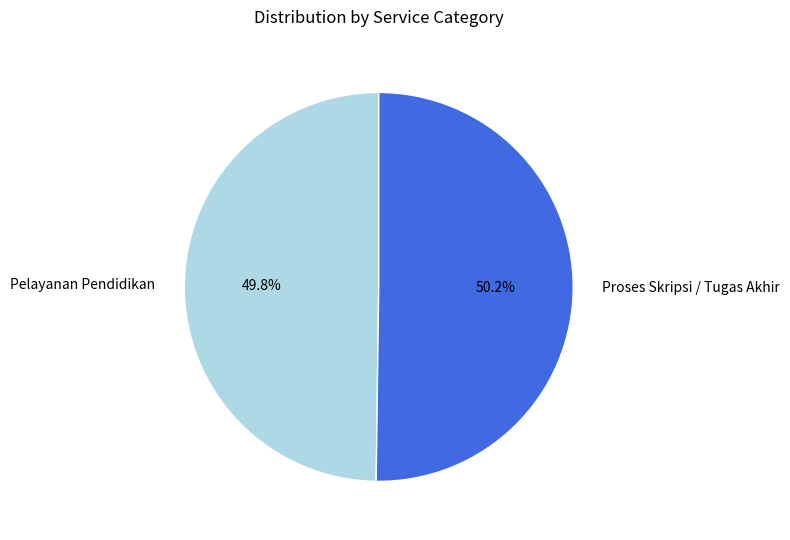

To the nearest percent, what portion does Proses Skripsi / Tugas Akhir represent?

50%